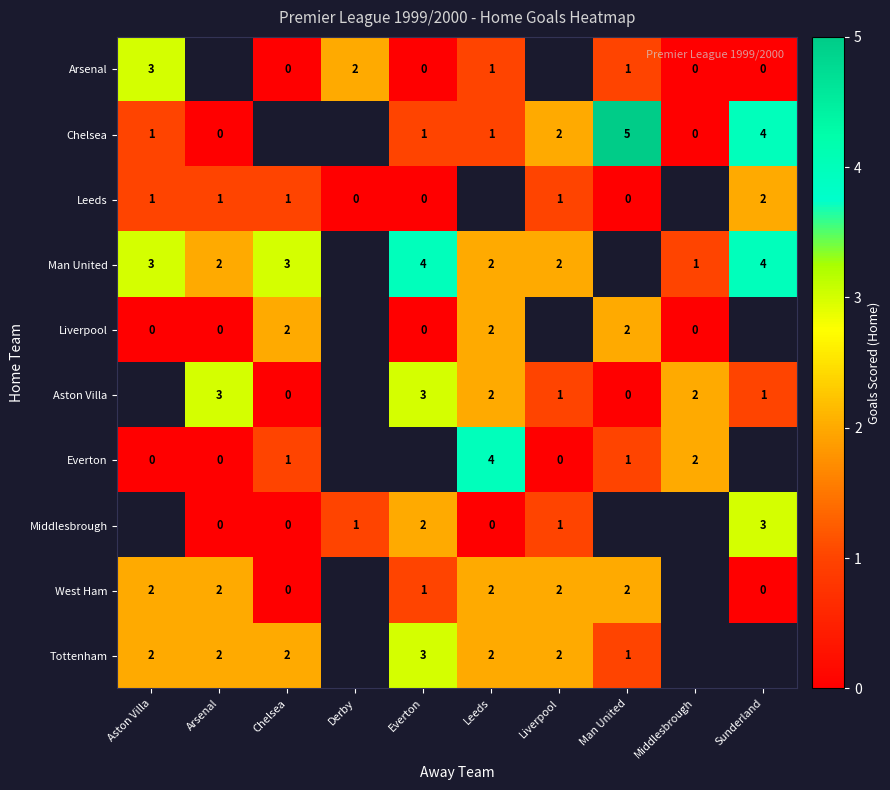

The value of Middlesbrough at Liverpool is 2. True or false?

False